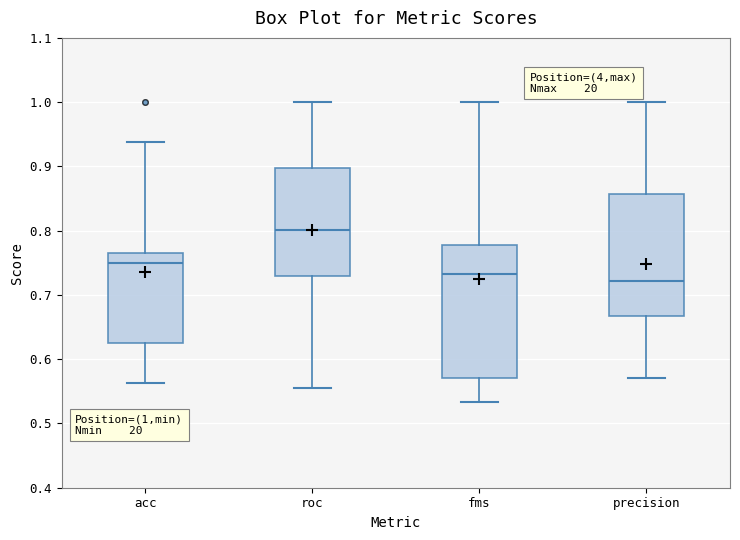

Comparing the boxes themselves (not the whiskers), which one is the tallest?

fms